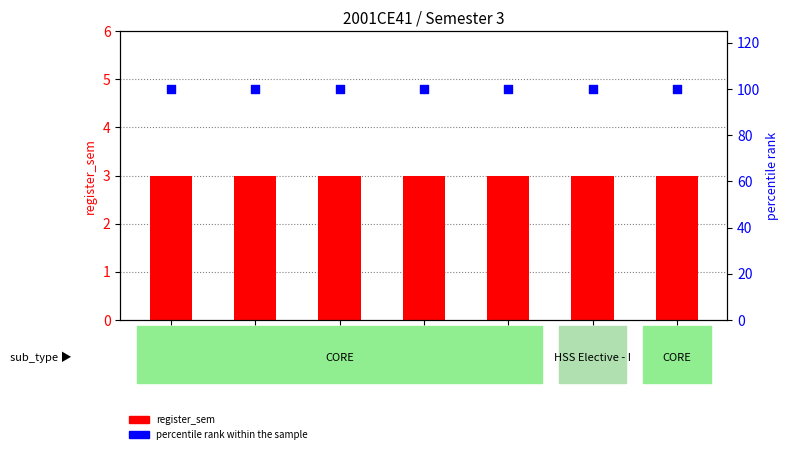

What is the total value across all series at CE291?

103